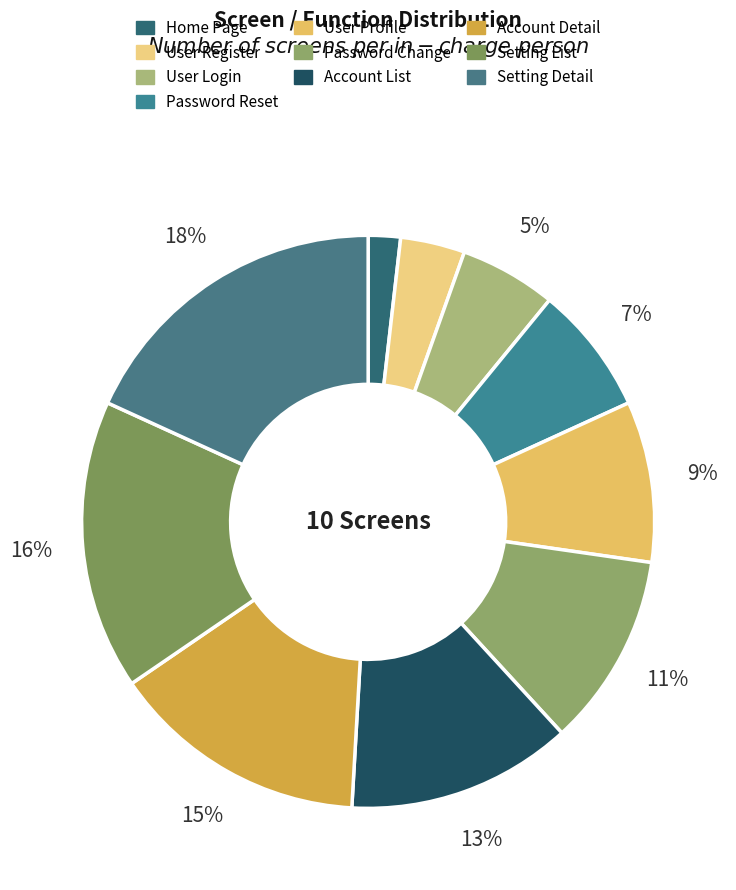

To the nearest percent, what is the difference between the largest and smallest slice percentages?

16%